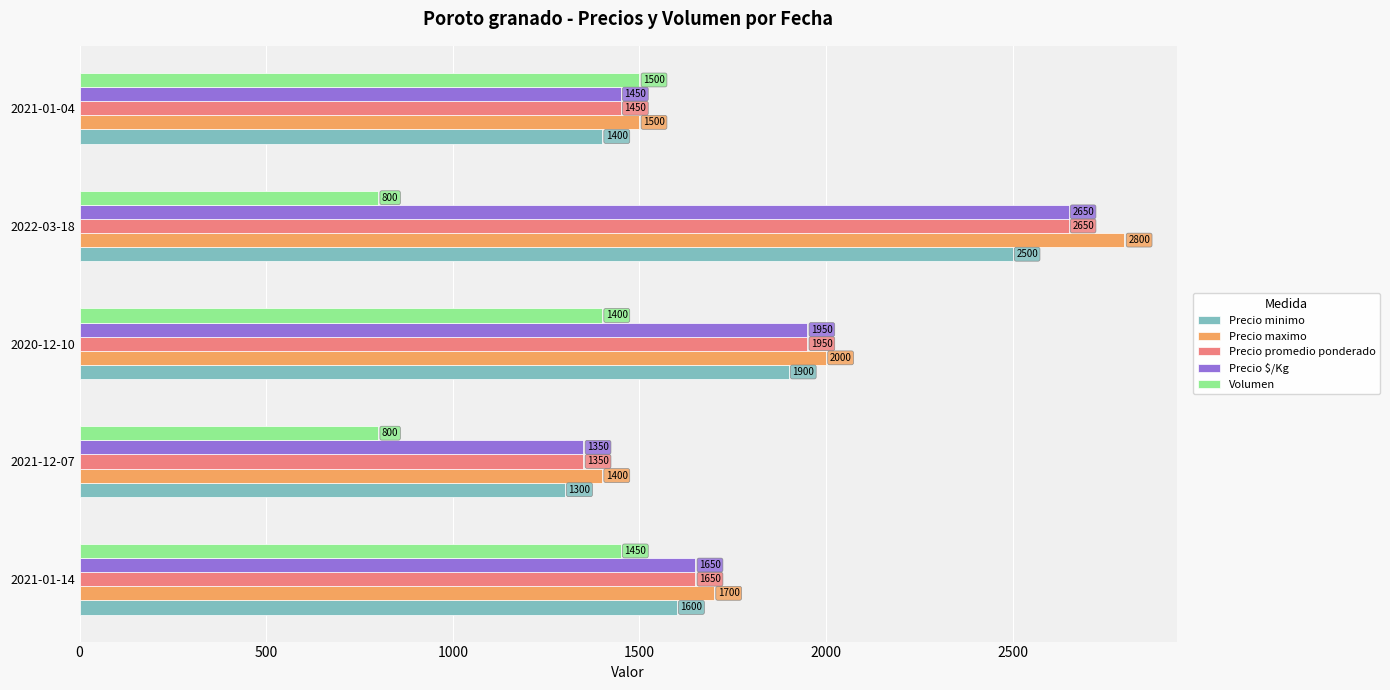

At which label is Volumen closest to 1150?

2020-12-10